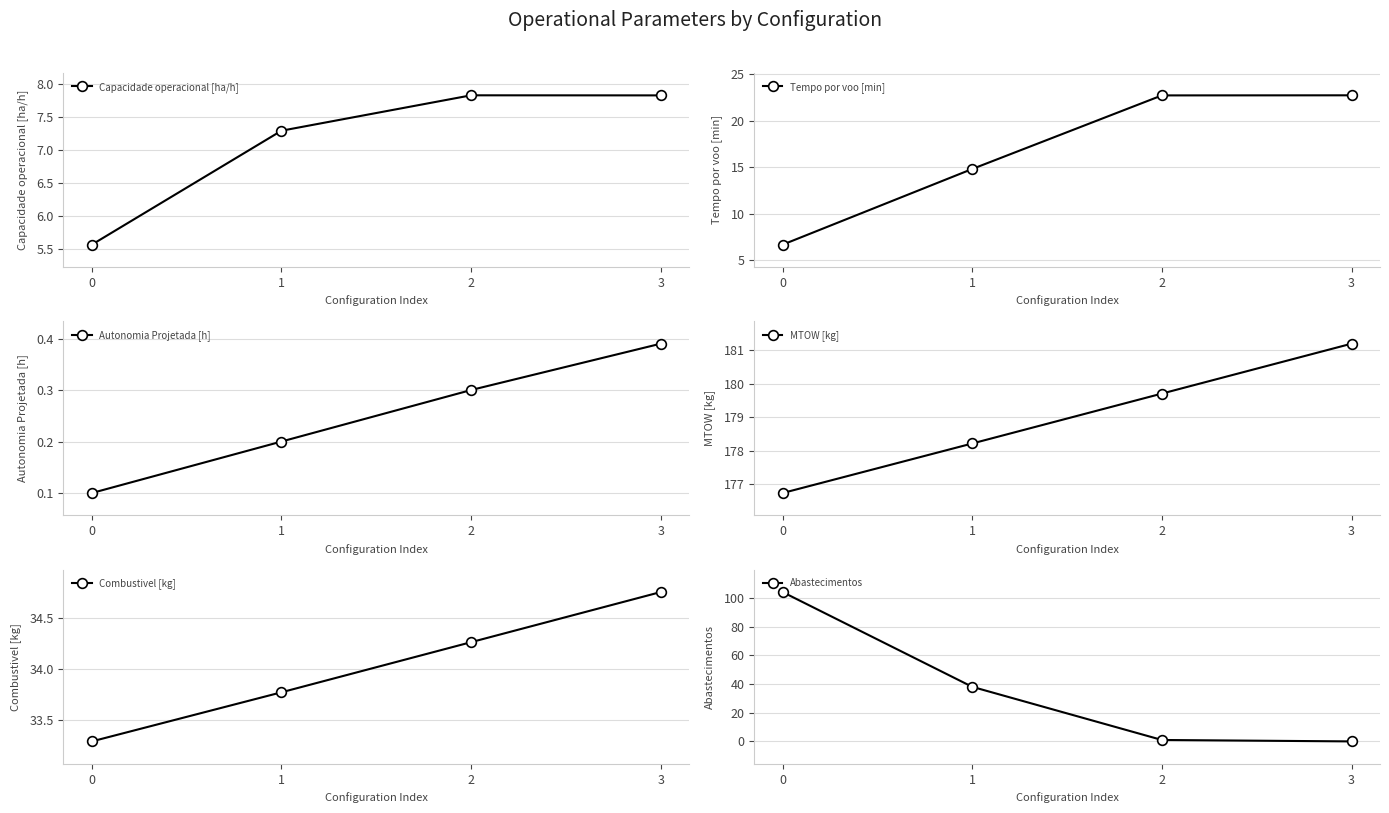

True or false: MTOW [kg] and Capacidade operacional [ha/h] intersect in this chart.

False